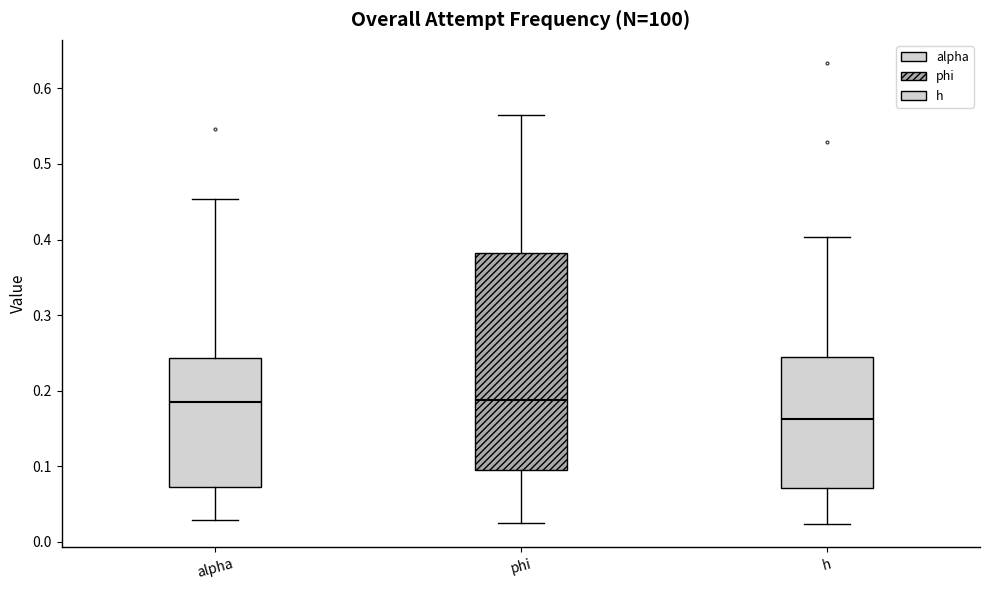

Where is the upper edge of the box for alpha on the y-axis? The values are not printed on the chart, so give them approximately, as read against the axis.

0.24